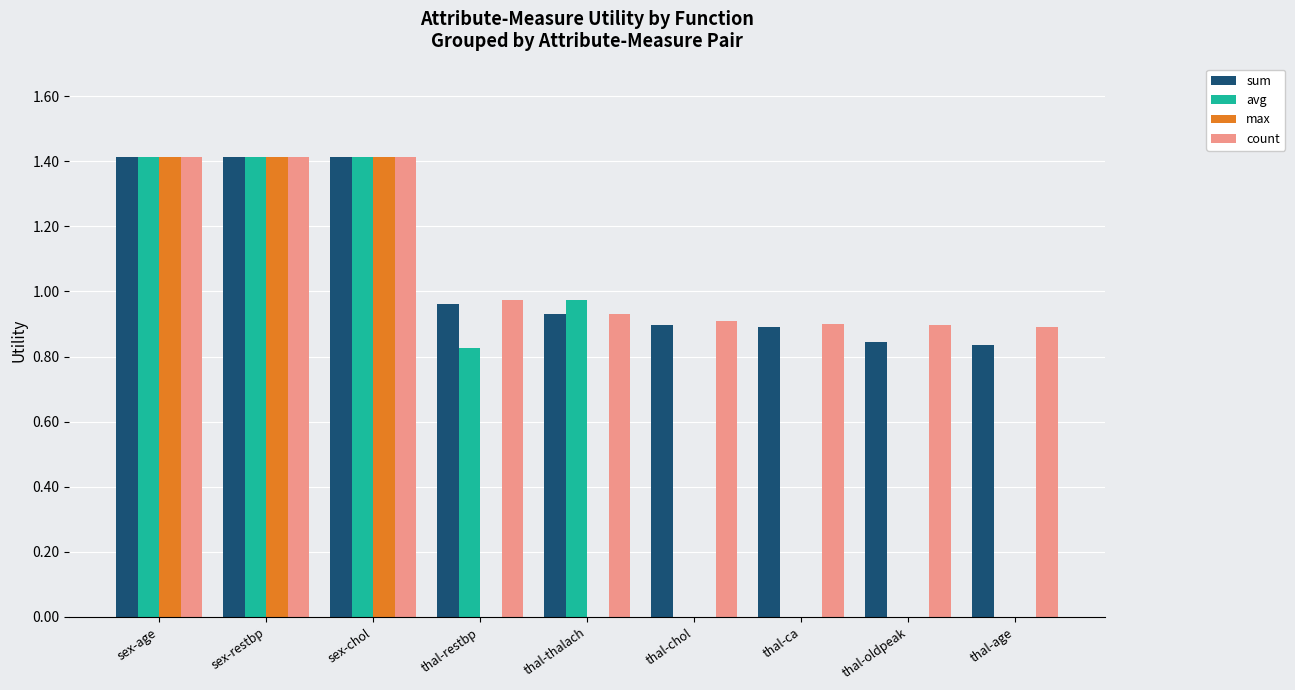

Read the sum value at sex-restbp.

1.4